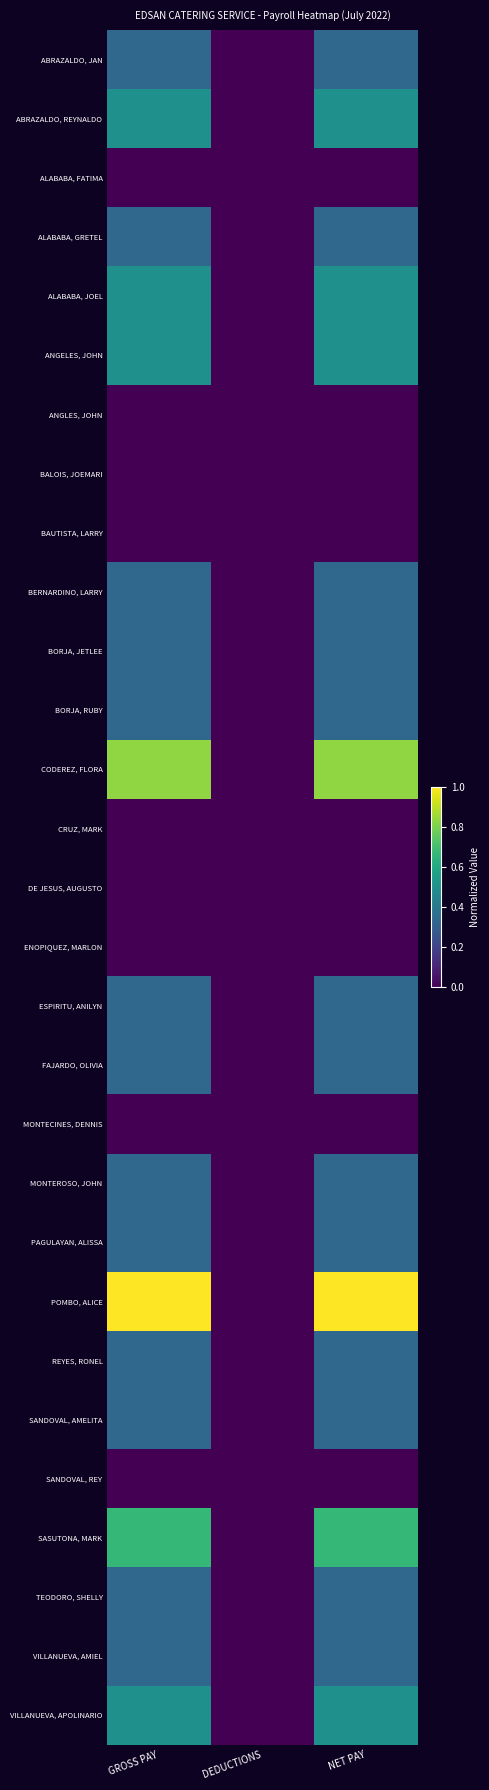

Count the number of categories in the chart.

3